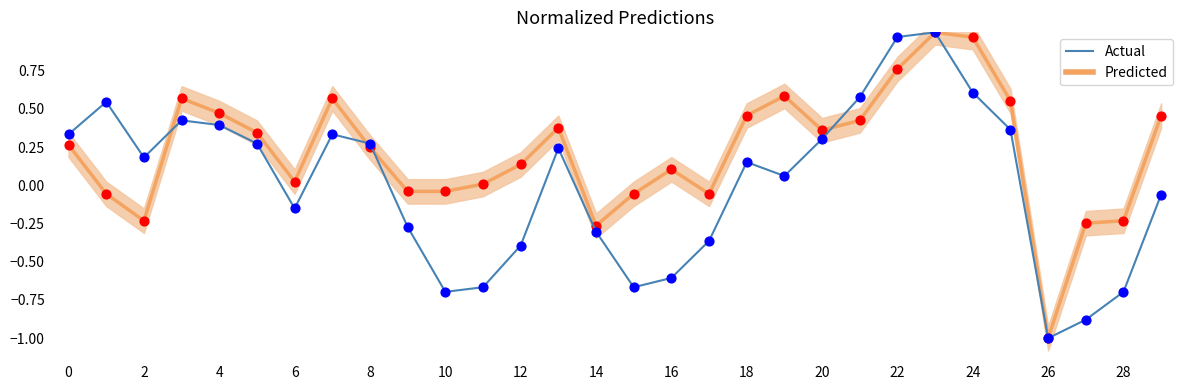

What are all the series names shown in the legend?

Predicted, Actual